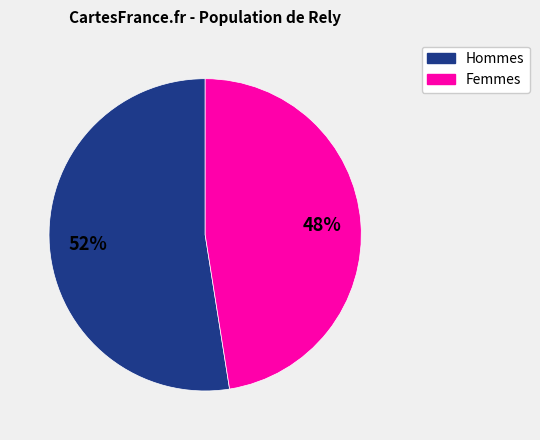

Is there a majority slice in this chart?

Yes